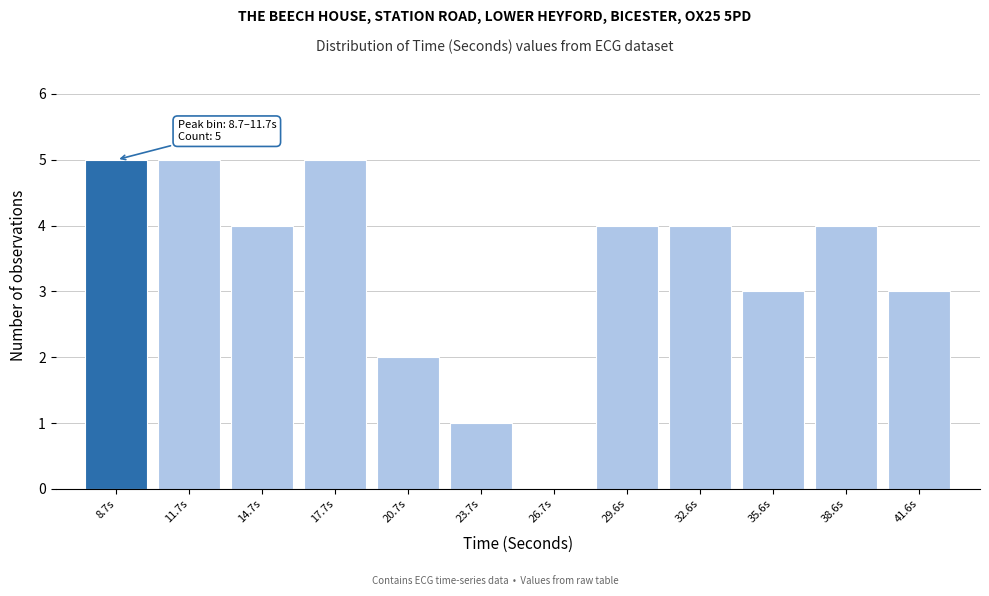

Reading right to left, what are all the values shown in this chart?

41.6s=3	38.6s=4	35.6s=3	32.6s=4	29.6s=4	26.7s=0	23.7s=1	20.7s=2	17.7s=5	14.7s=4	11.7s=5	8.7s=5